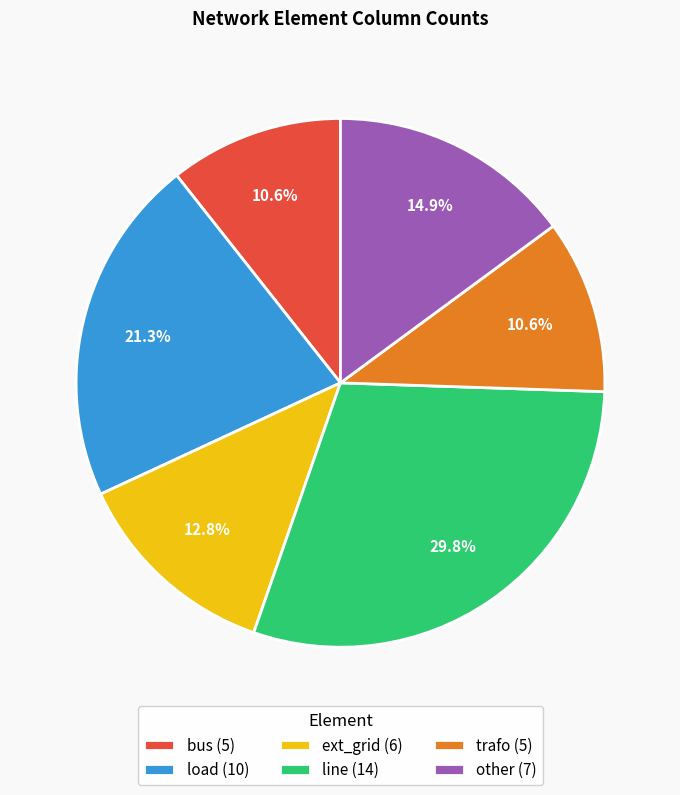

Does any single category account for the majority?

No